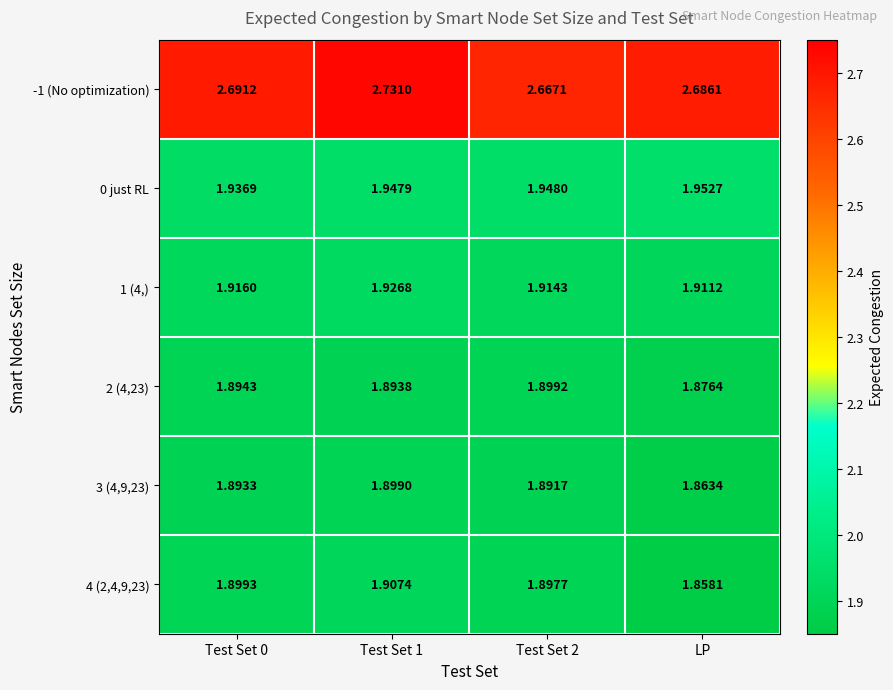

At which label is 2 (4,23) closest to 1?

LP